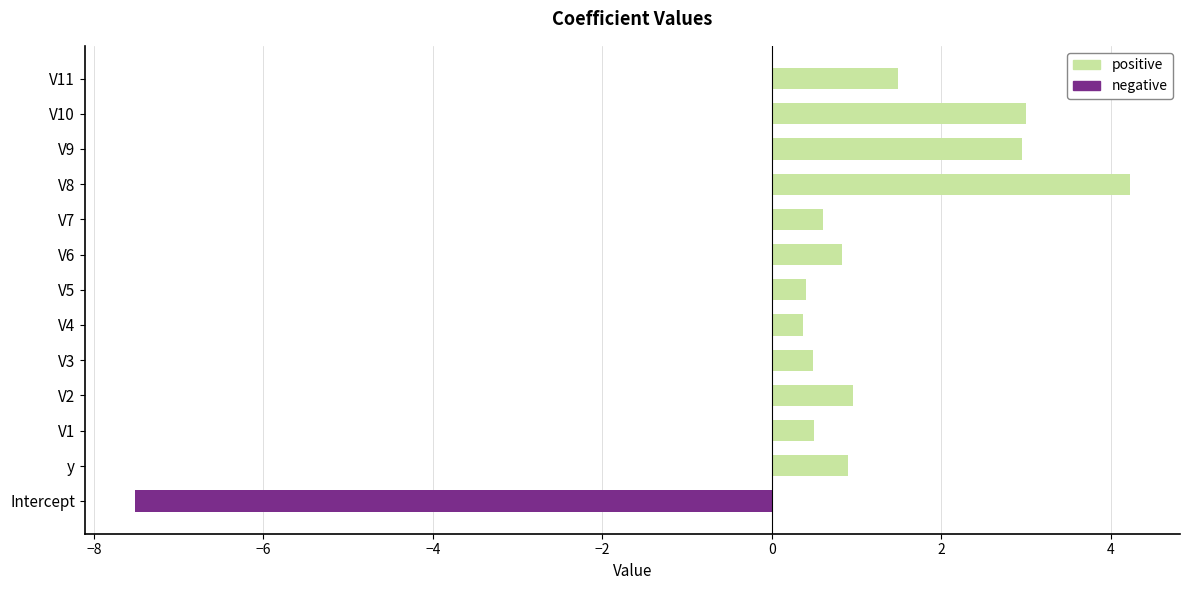

What are all the series names shown in the legend?

positive, negative